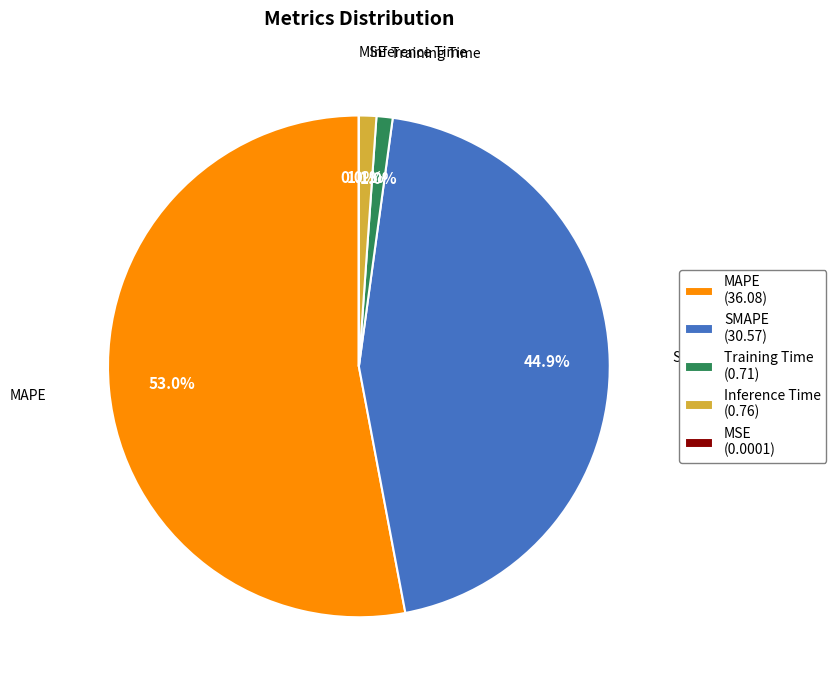

Combined, do Inference Time and MAPE account for over 50%?

Yes